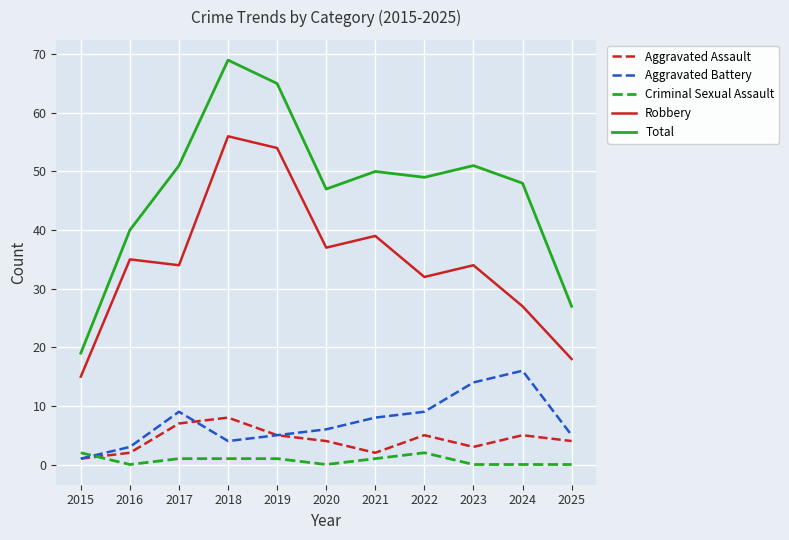

In Total, how many points are higher than both neighbors (excluding endpoints)?

3